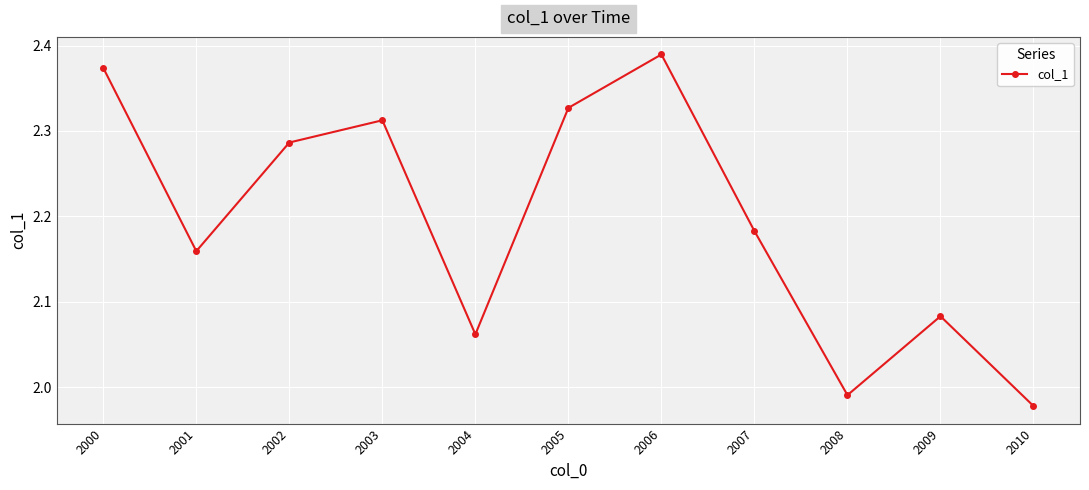

Is this an area chart (filled region under the line)?

No